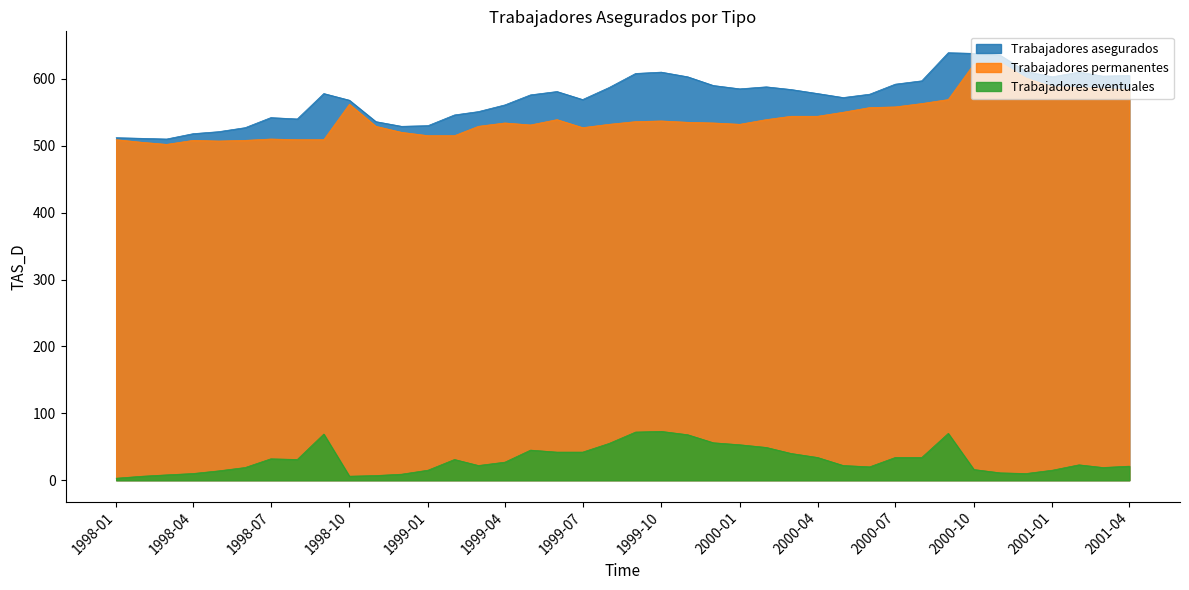

At which label does Trabajadores permanentes first exceed 535?

1998-10